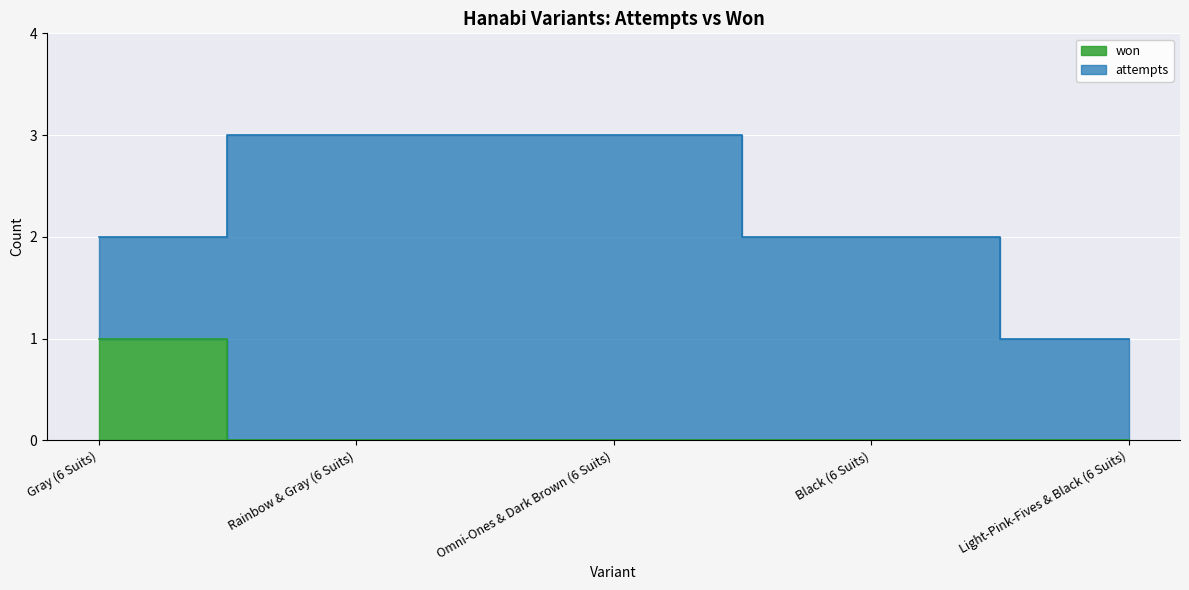

At which label does won reach its peak?

Gray (6 Suits)